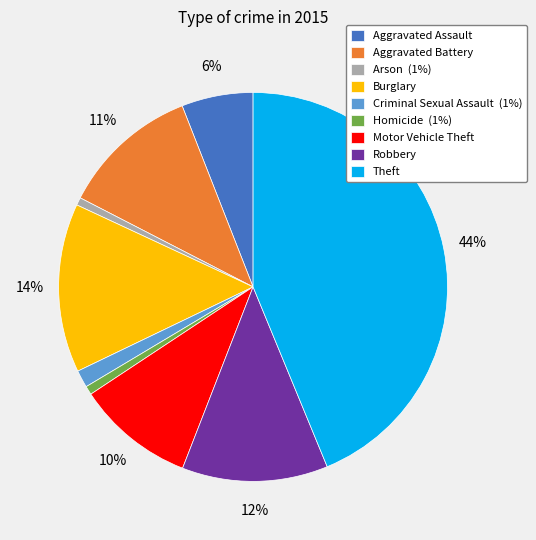

Combined, do Aggravated Assault and Arson account for over 50%?

No